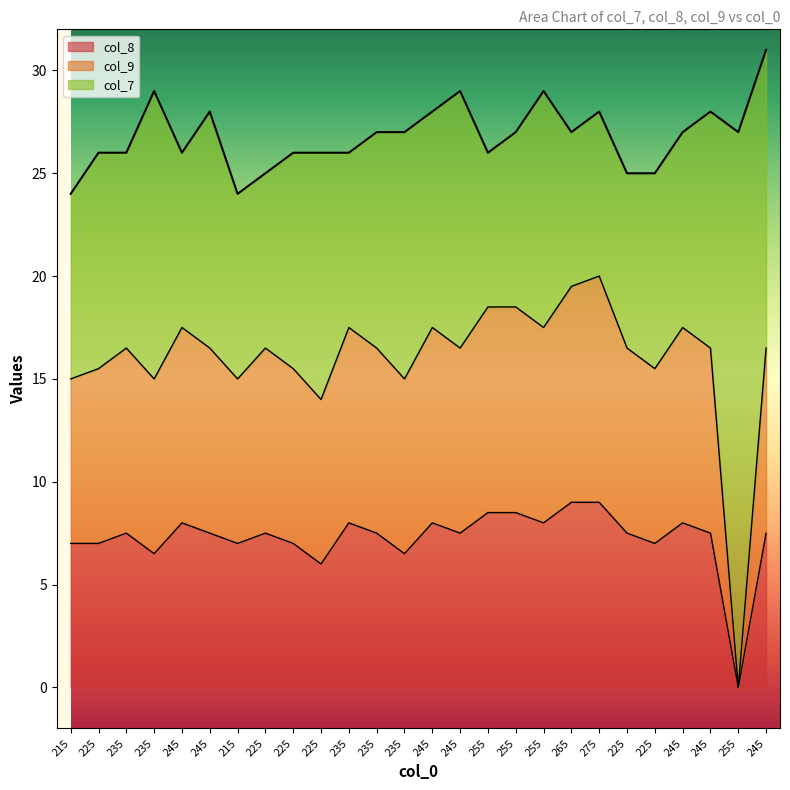

At 255, list the series in order from smallest to largest.

col_8, col_9, col_7